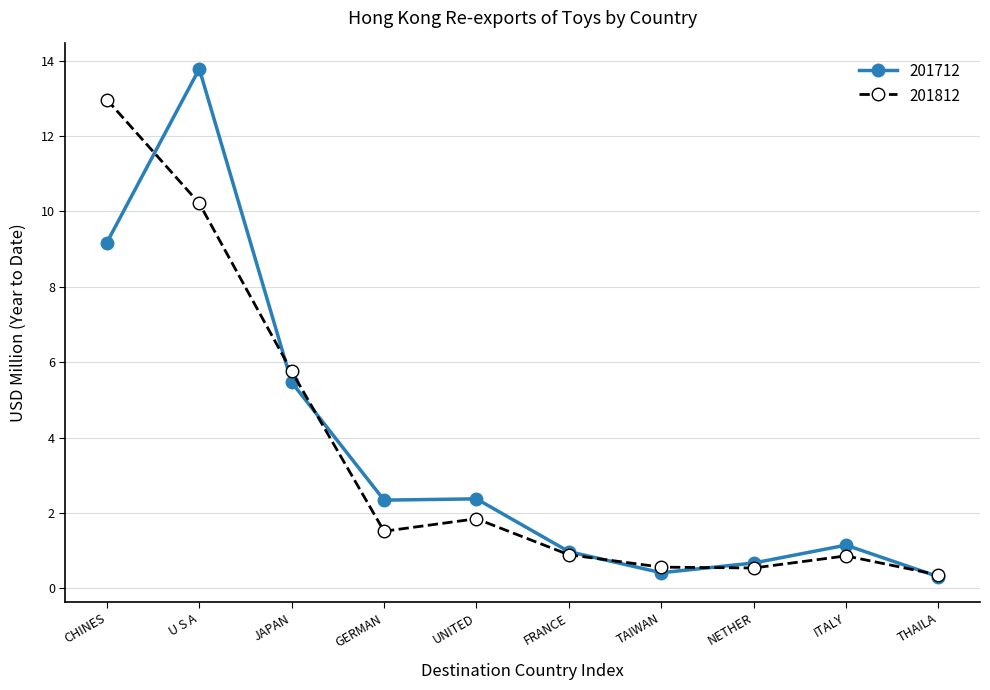

What is the label of the 5th point from the right?

FRANCE